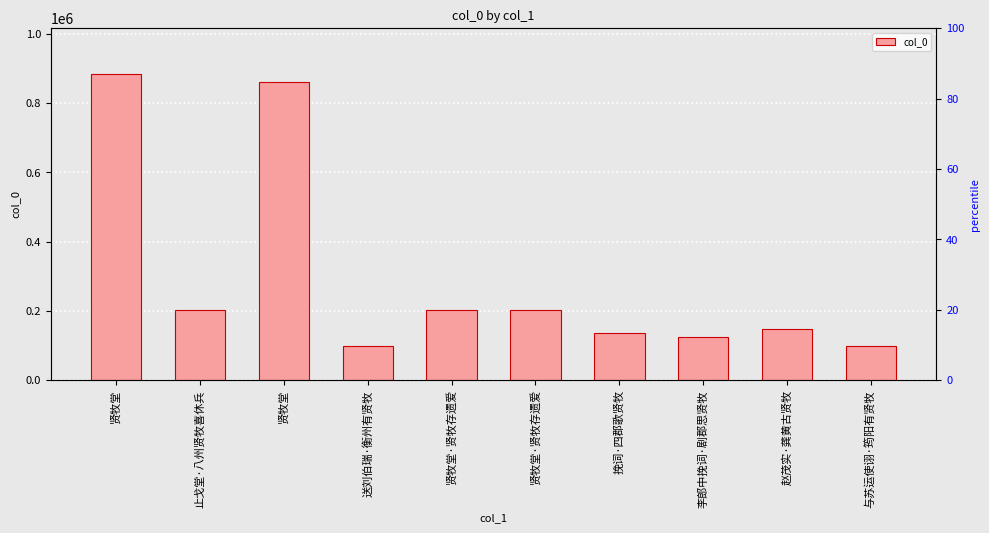

List the labels in order of value, smallest first.

送刘伯瑞·衡州有贤牧, 与苏运使诩·筠阳有贤牧, 李郎中挽词·剧郡思贤牧, 挽词·四郡歌贤牧, 赵茂实·龚黄古贤牧, 止戈堂·八州贤牧喜休兵, 贤牧堂·贤牧存遗爱, 贤牧堂·贤牧存遗爱, 贤牧堂, 贤牧堂